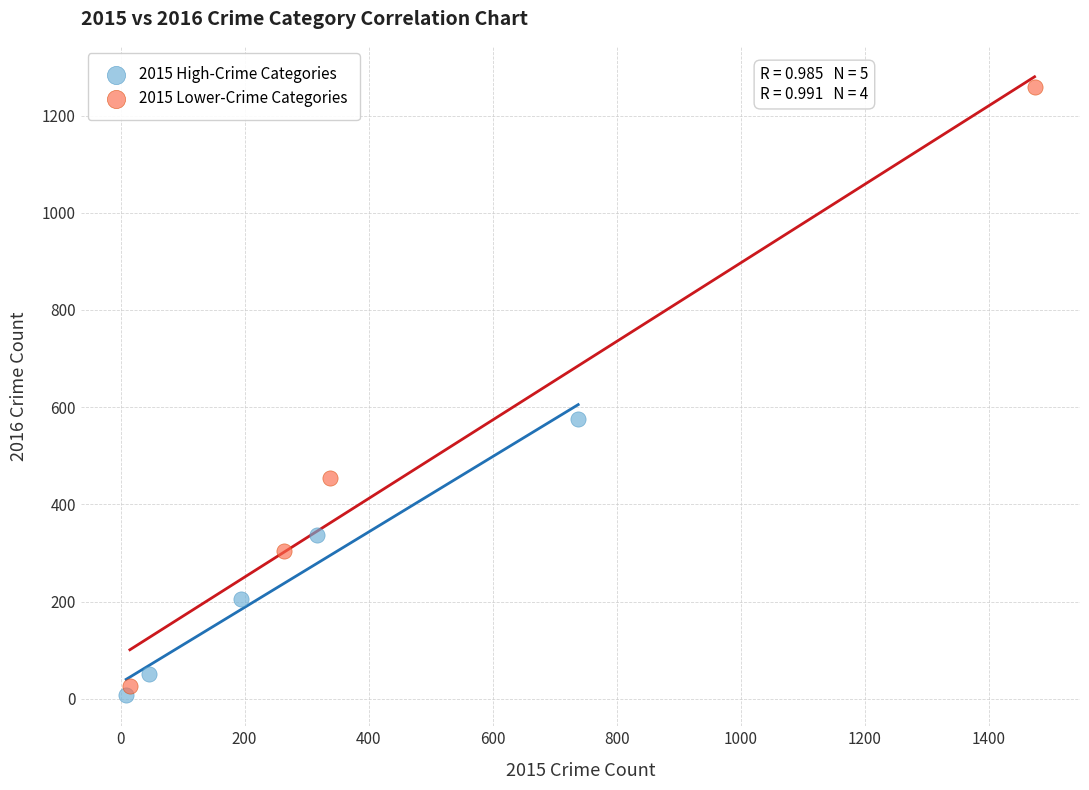

Which series has the largest Y range (max minus min)?

2015 Lower-Crime Categories